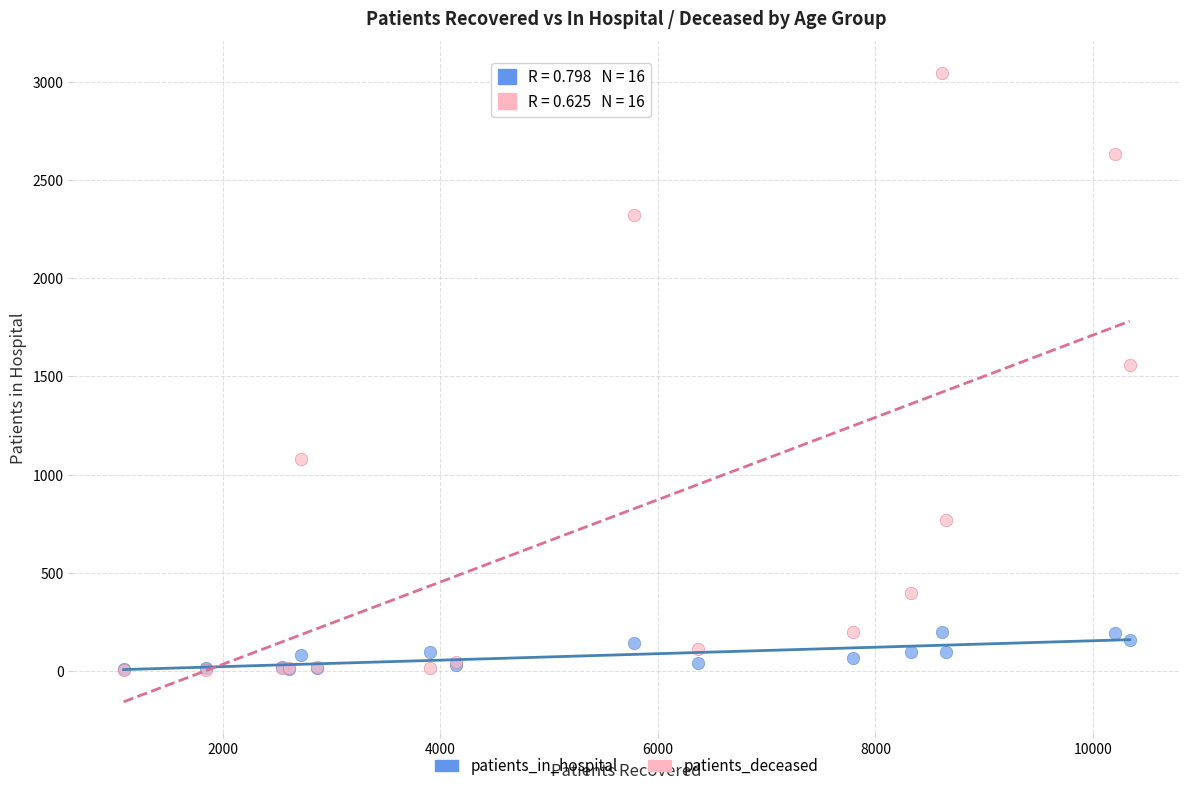

What are all the series names shown in the legend?

patients_in_hospital, patients_deceased